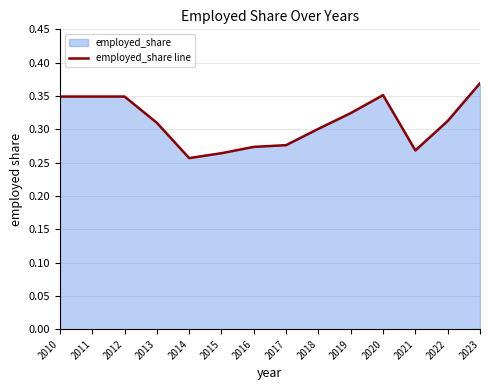

What is the difference between the maximum and second lowest values?

0.1